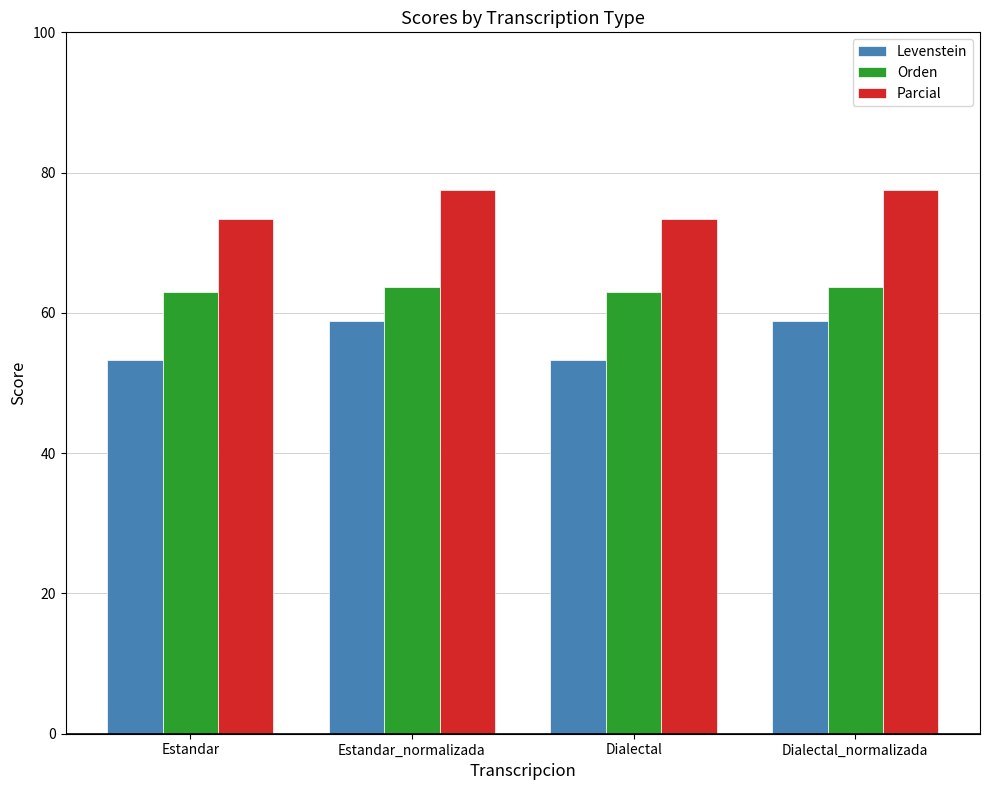

What is the total value across all series at Estandar_normalizada?

200.0